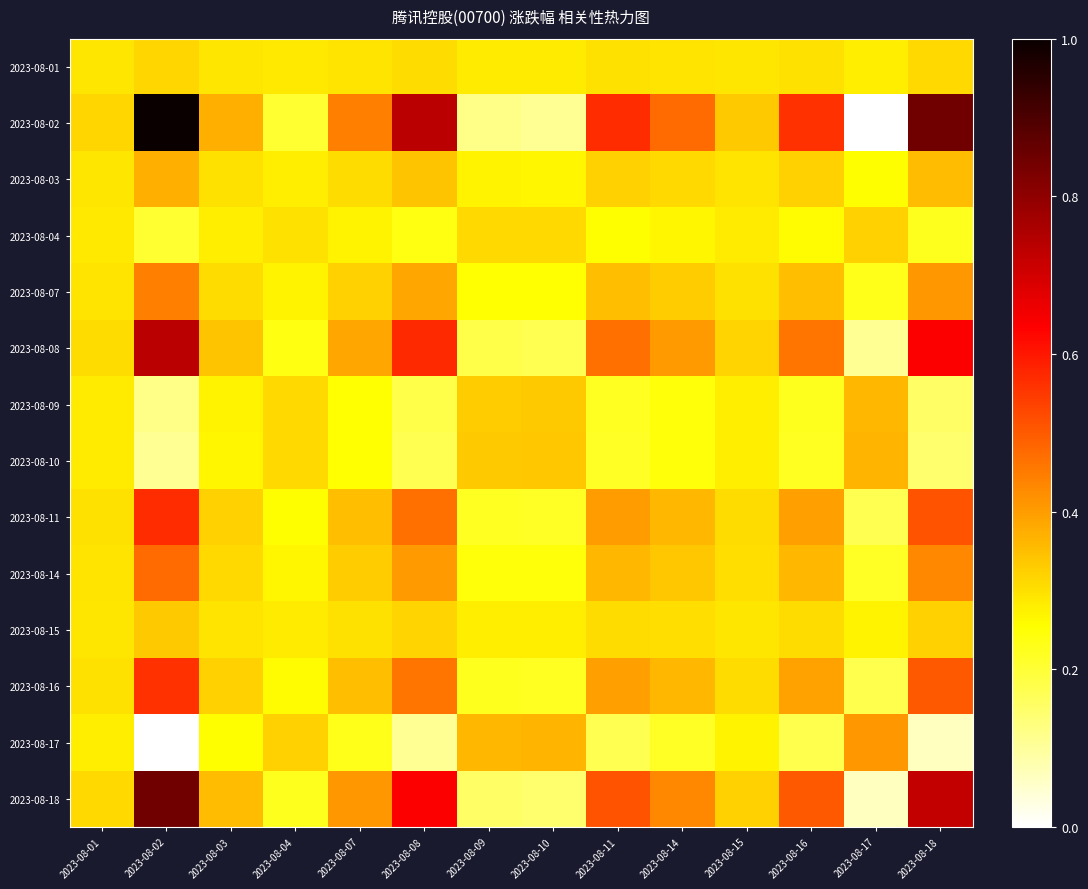

Rank the series at 2023-08-08 from lowest to highest value.

2023-08-17, 2023-08-10, 2023-08-09, 2023-08-04, 2023-08-01, 2023-08-15, 2023-08-03, 2023-08-07, 2023-08-14, 2023-08-16, 2023-08-11, 2023-08-08, 2023-08-18, 2023-08-02